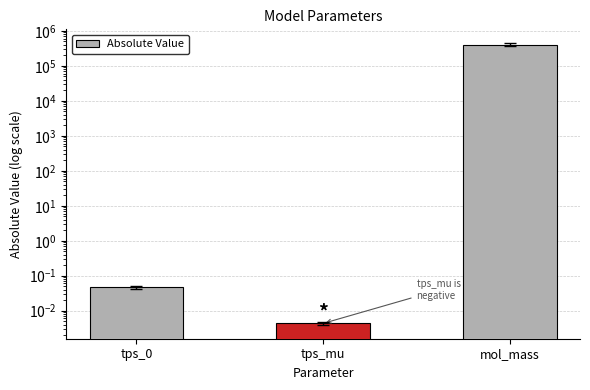

Which has a higher value, mol_mass or tps_mu?

mol_mass